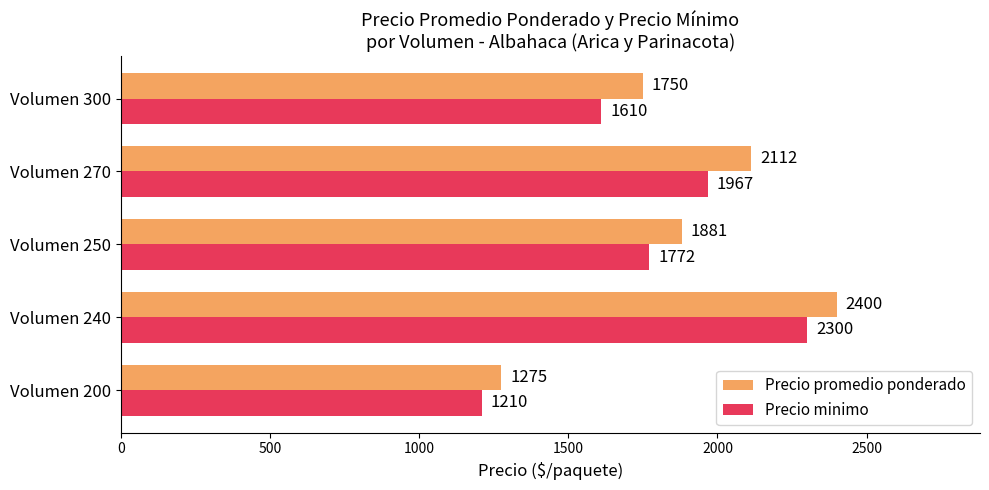

The Precio promedio ponderado series shows 614 at Volumen 240. True or false?

False